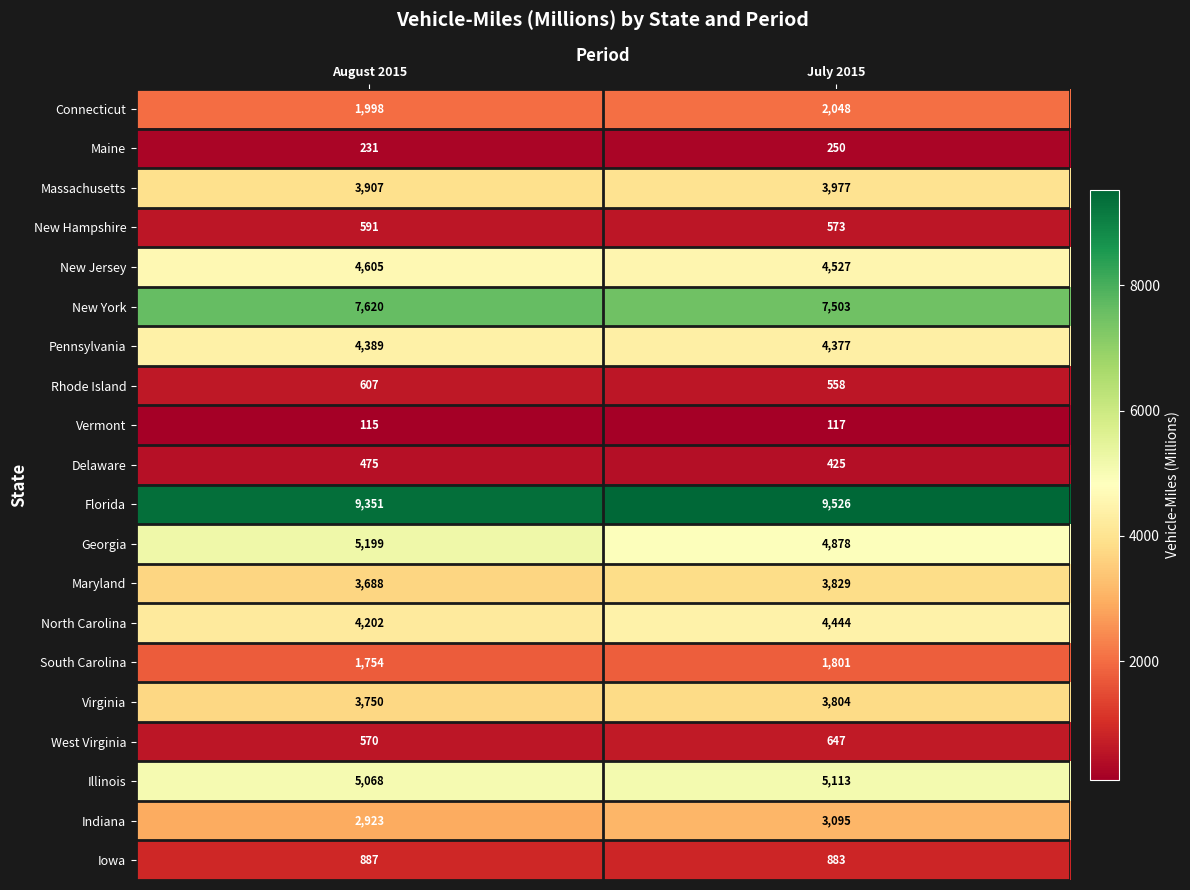

List the series in order of their peak value, lowest first.

Vermont, Maine, Delaware, New Hampshire, Rhode Island, West Virginia, Iowa, South Carolina, Connecticut, Indiana, Virginia, Maryland, Massachusetts, Pennsylvania, North Carolina, New Jersey, Illinois, Georgia, New York, Florida